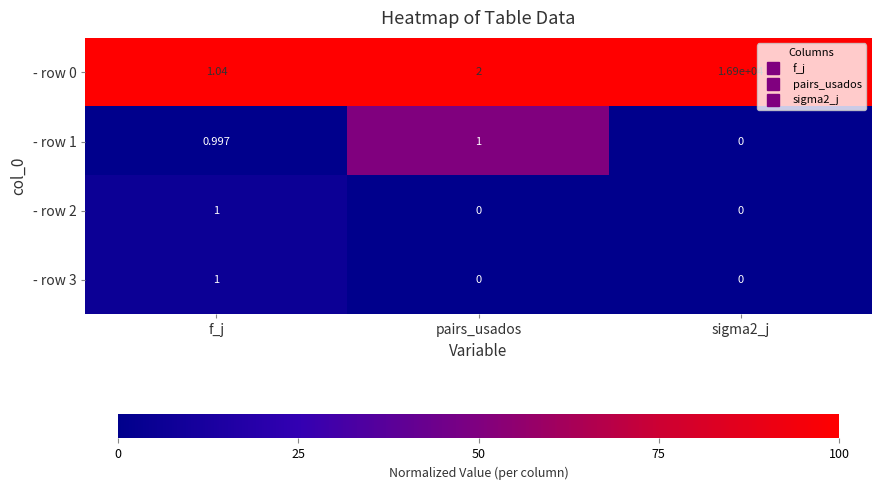

Is the value of - row 2 at pairs_usados greater than the value of - row 0 at sigma2_j?

No